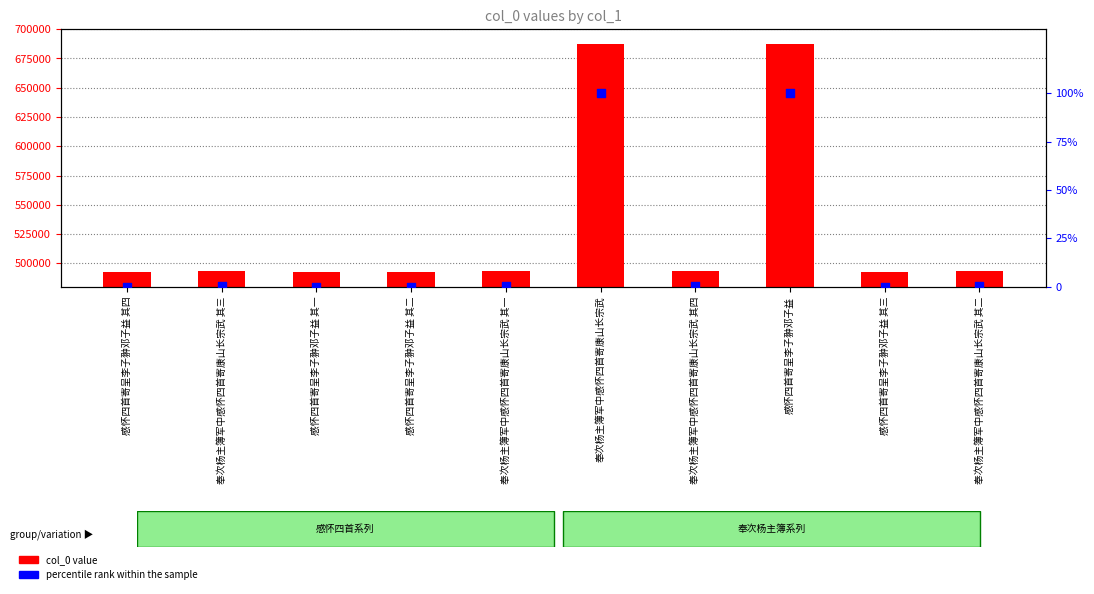

Which series reaches the minimum Y coordinate?

percentile rank within the sample